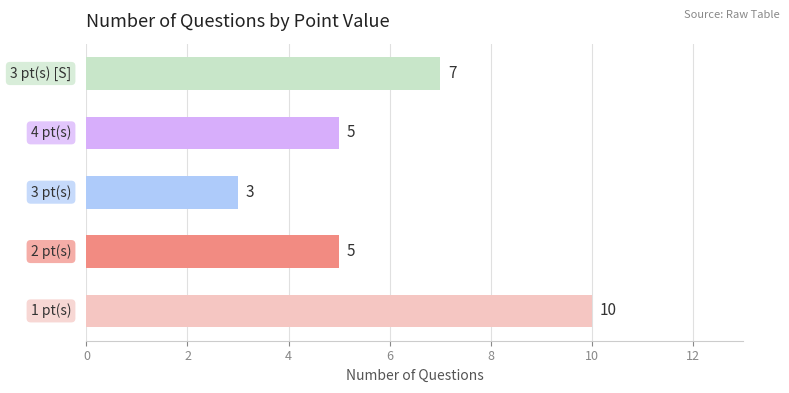

What is the sum of all values?

30